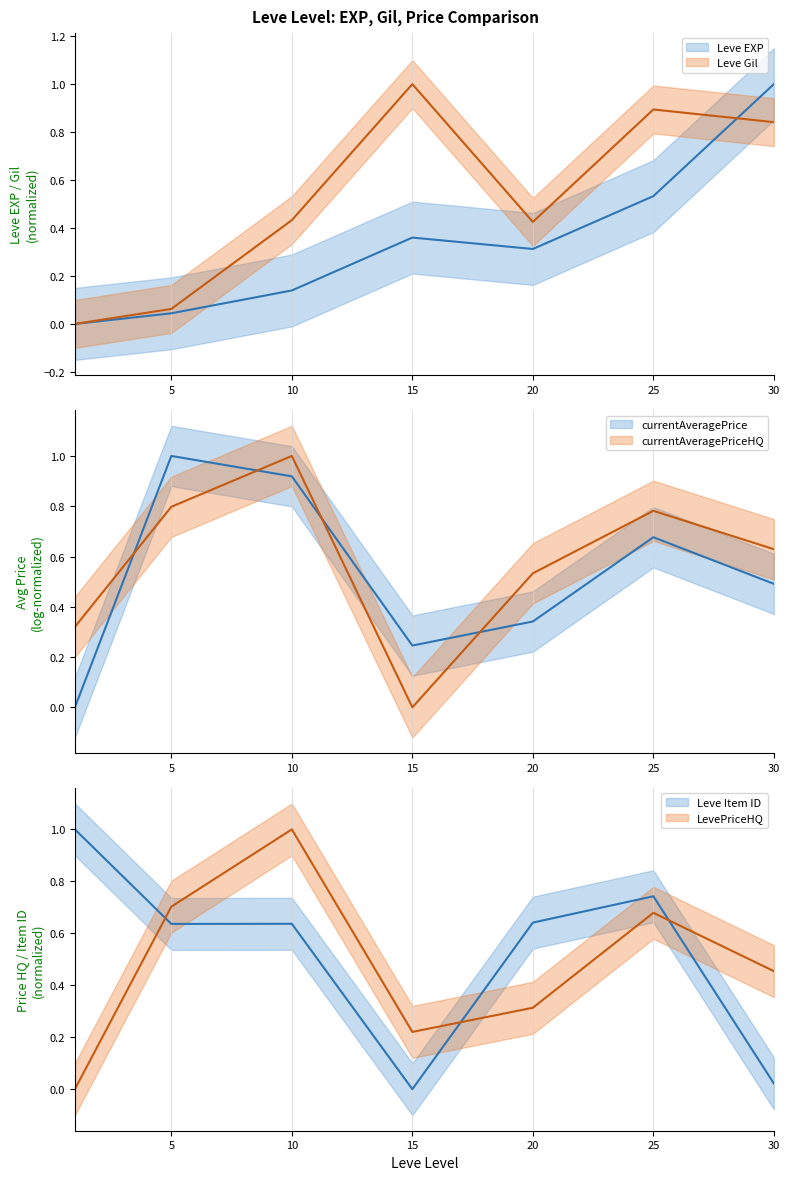

True or false: Leve Item ID has a value of 0.9 at 10.

False